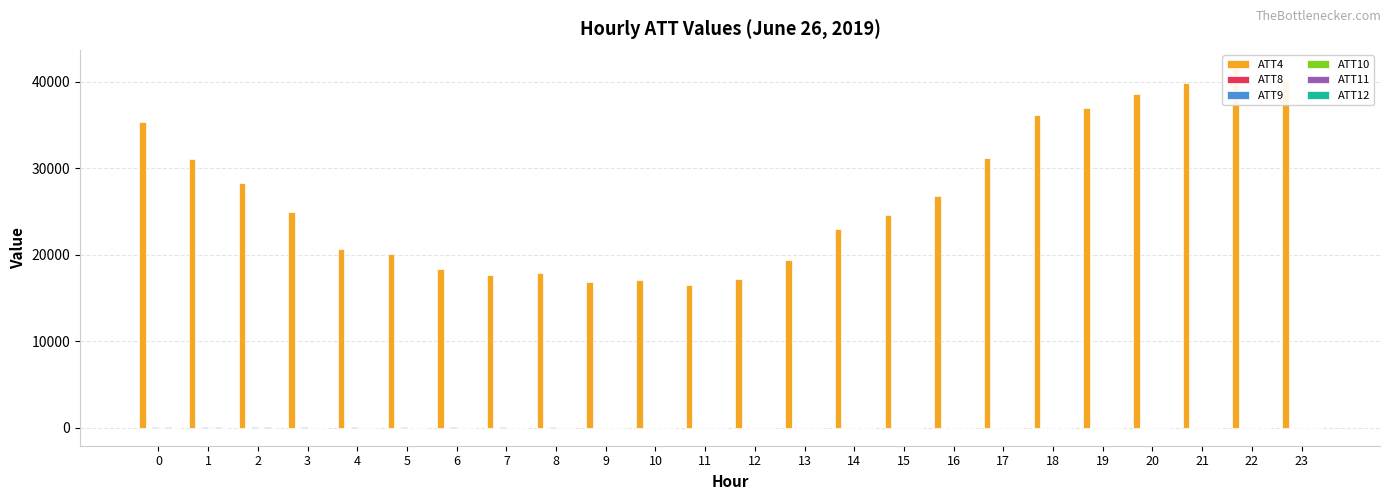

At which category is the sum across all series the highest?

22